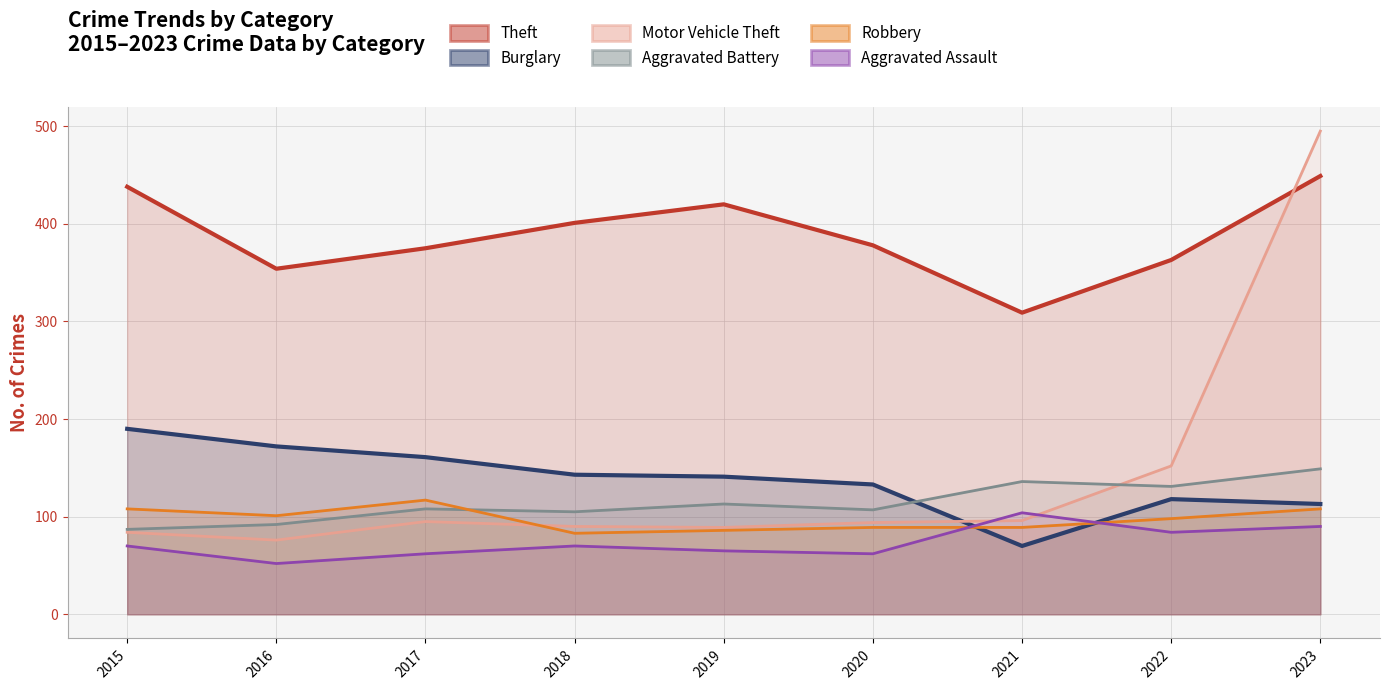

How many distinct data groups are displayed?

6